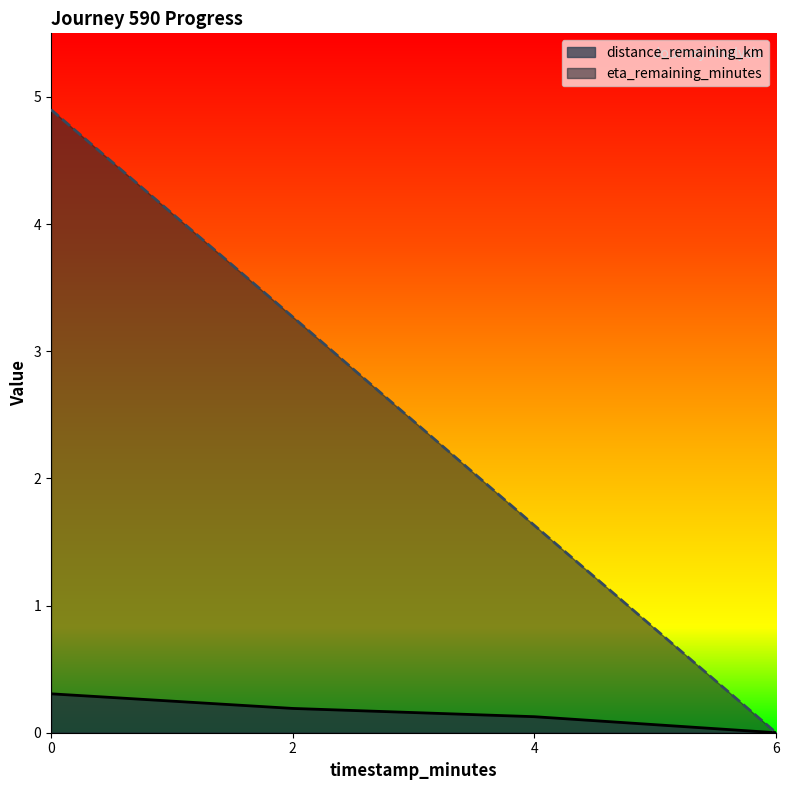

Does the chart display data point markers on the line(s)?

No